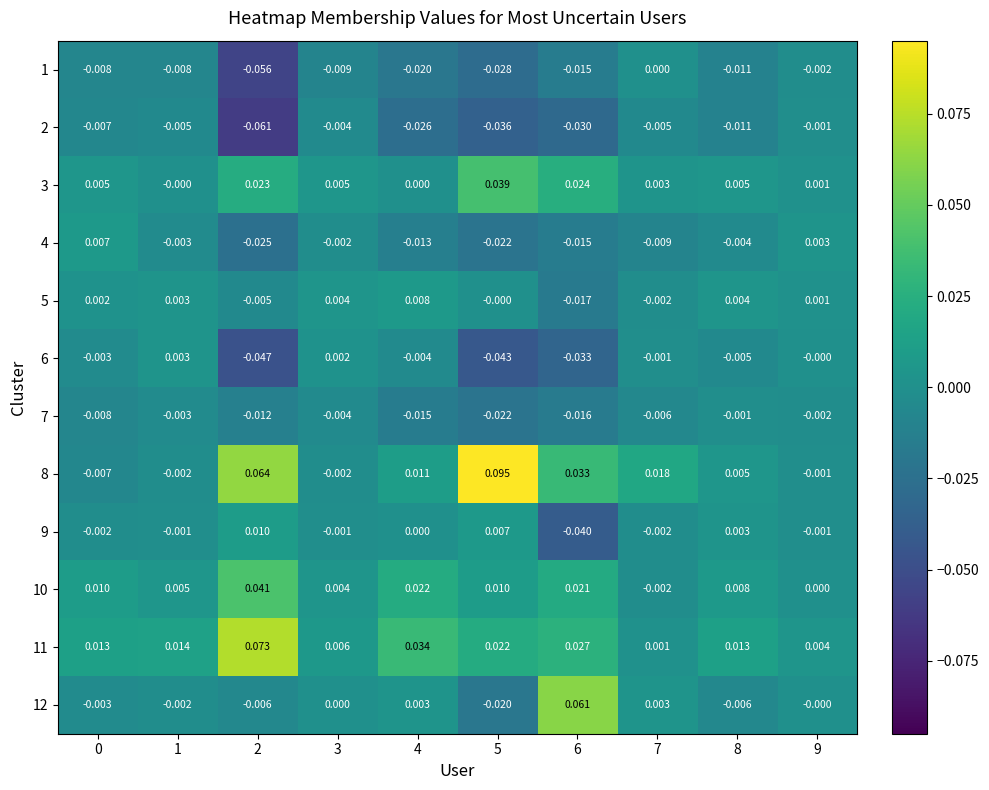

Is the value of 6 at 5 greater than the value of 11 at 2?

No